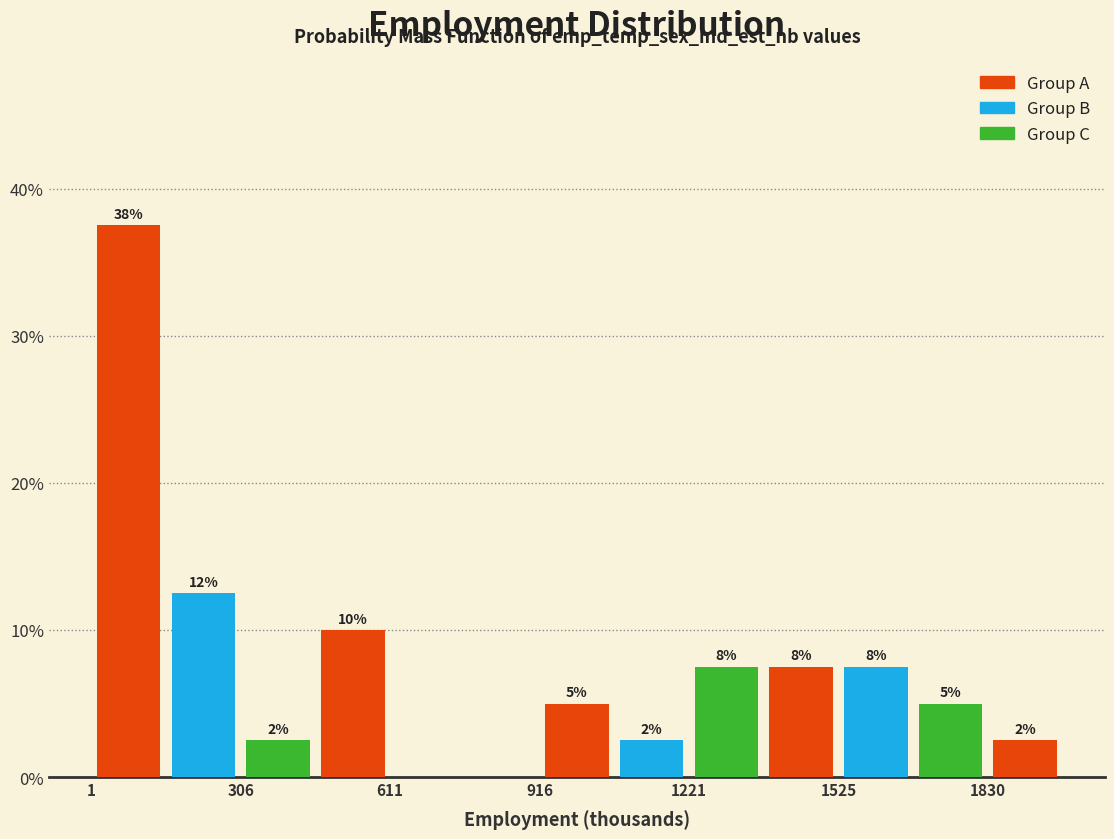

Read against the x-axis, roughly where is the centre of the tallest bar?

100